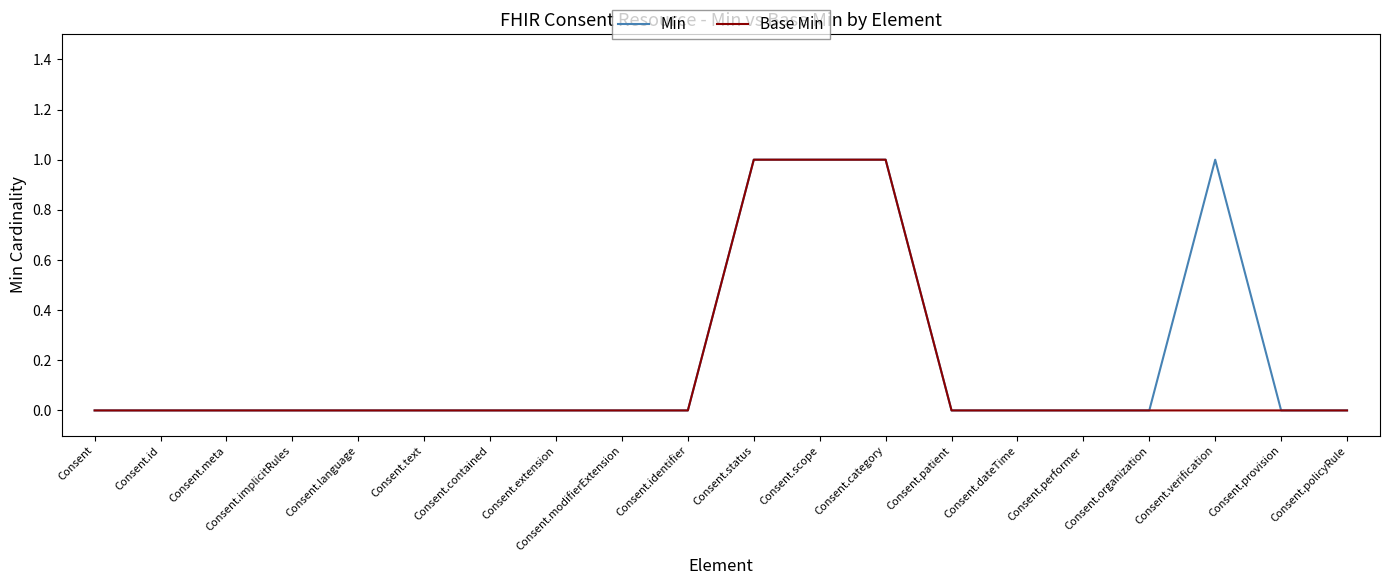

The value of Base Min at Consent.modifierExtension is 0. True or false?

True